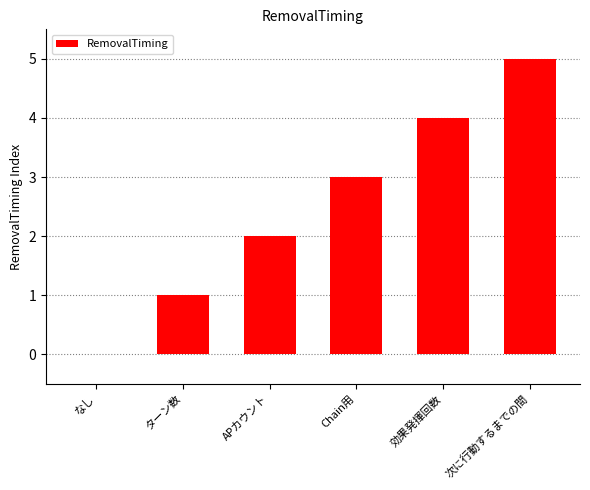

Read the value at 次に行動するまでの間.

5